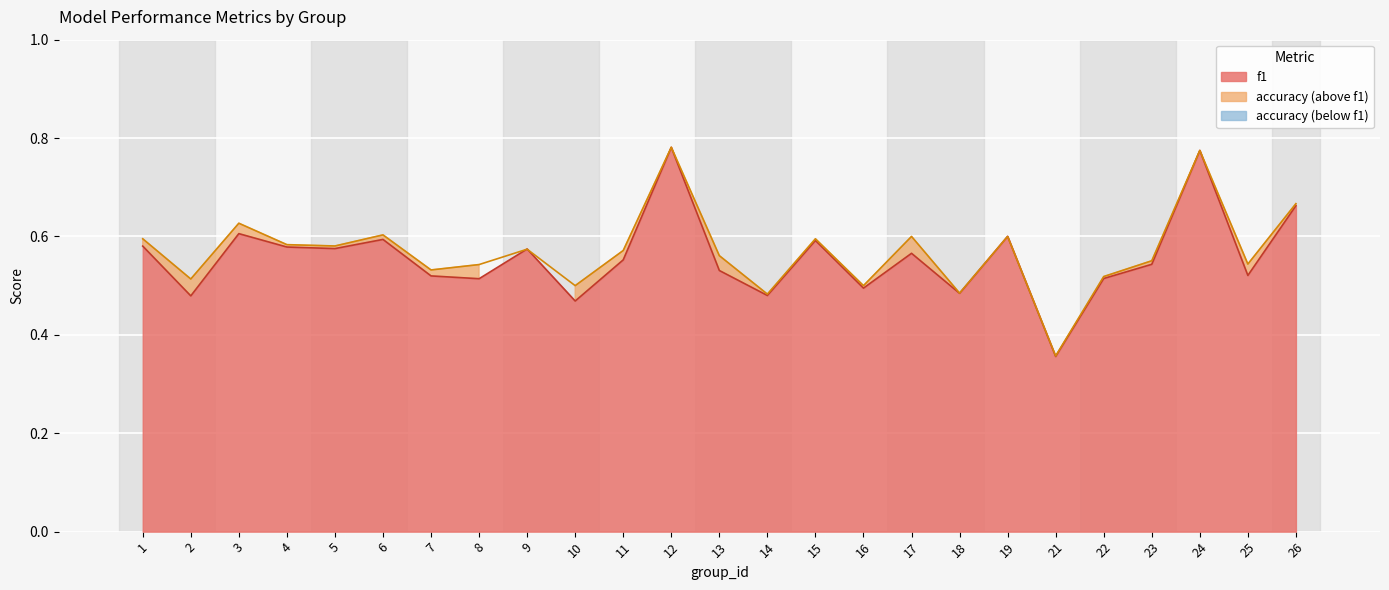

Is it true that accuracy equals 0.8 at 13?

False